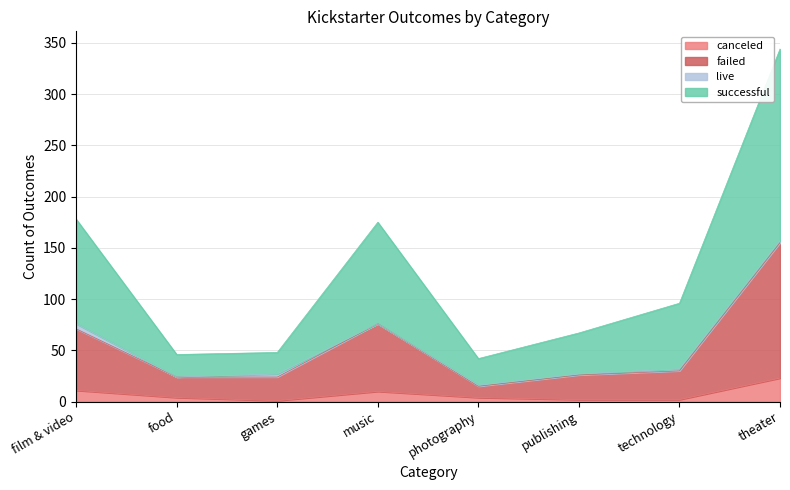

How many lines are shown in the chart?

4